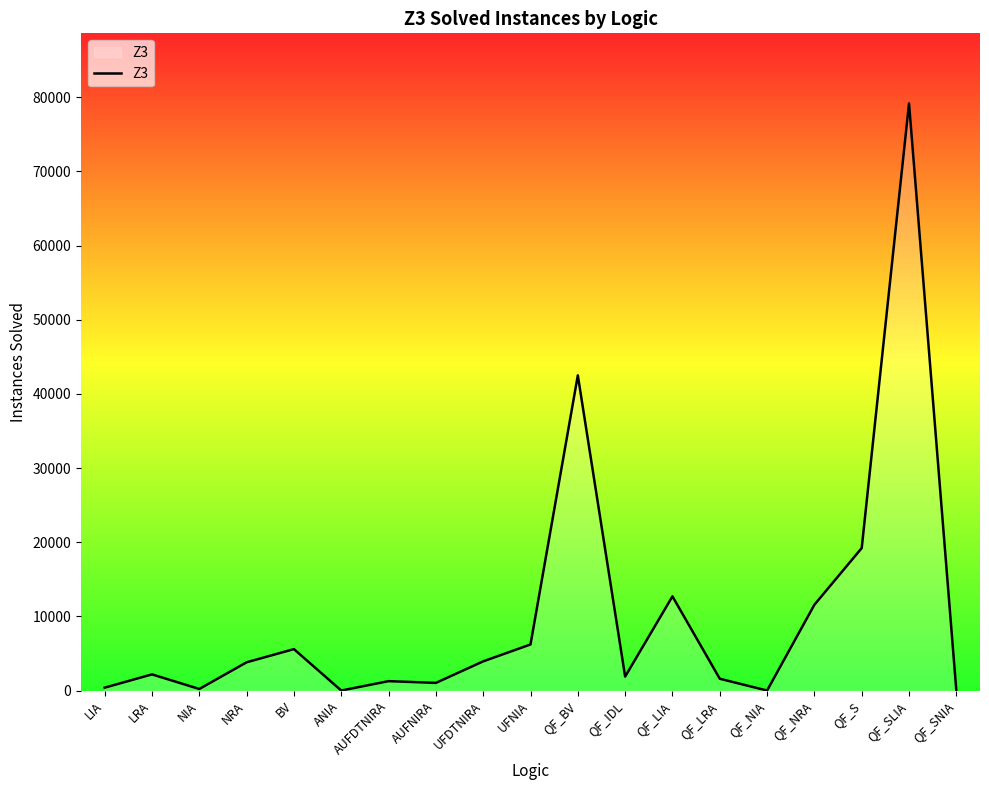

What is the sum of the values at QF_NRA and AUFNIRA?

12598